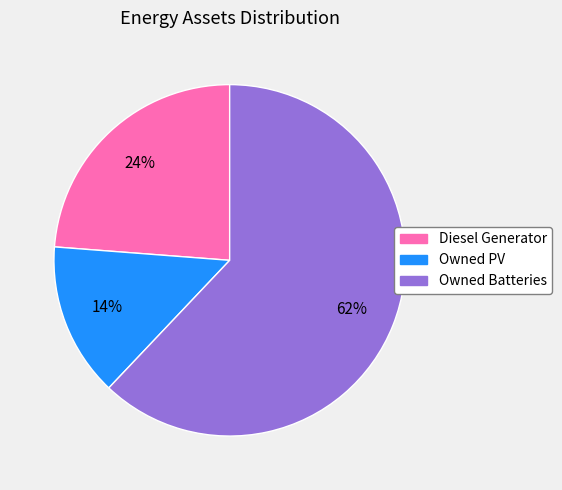

True or false: Diesel Generator accounts for 24% of the total.

True